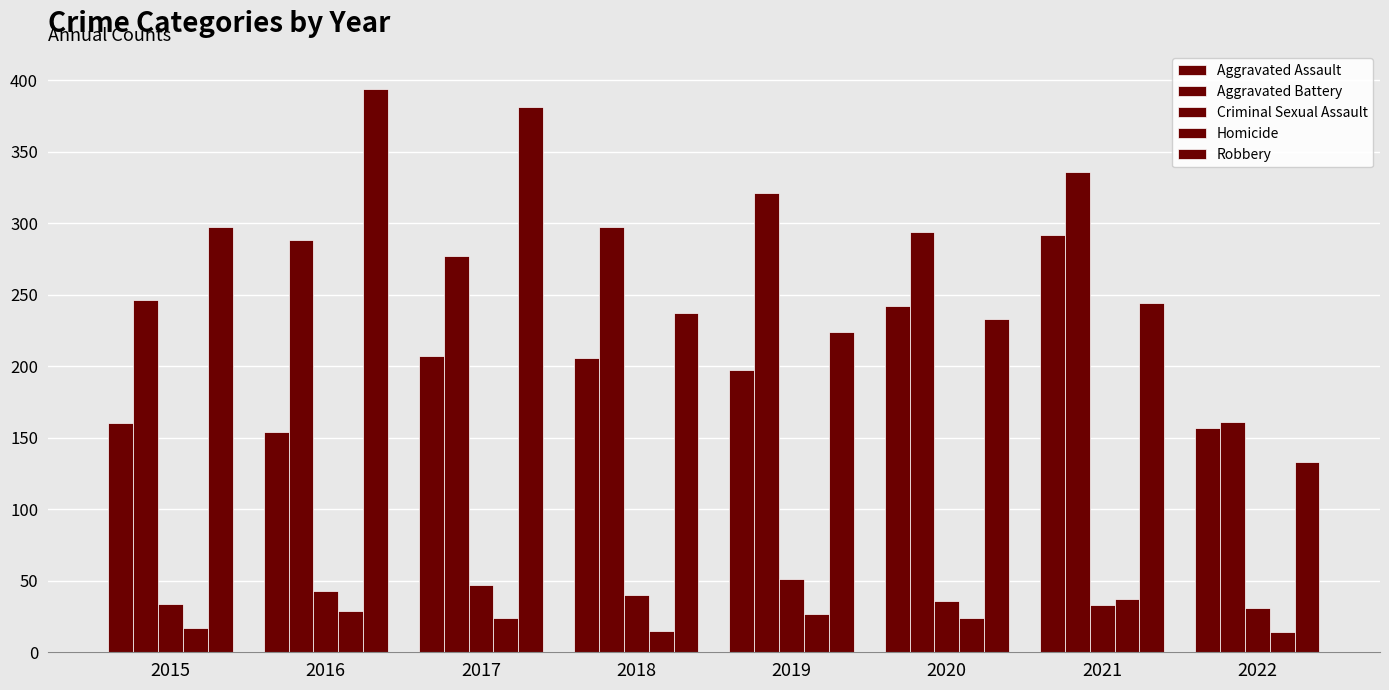

Where is Criminal Sexual Assault nearest to the value 41?

2018